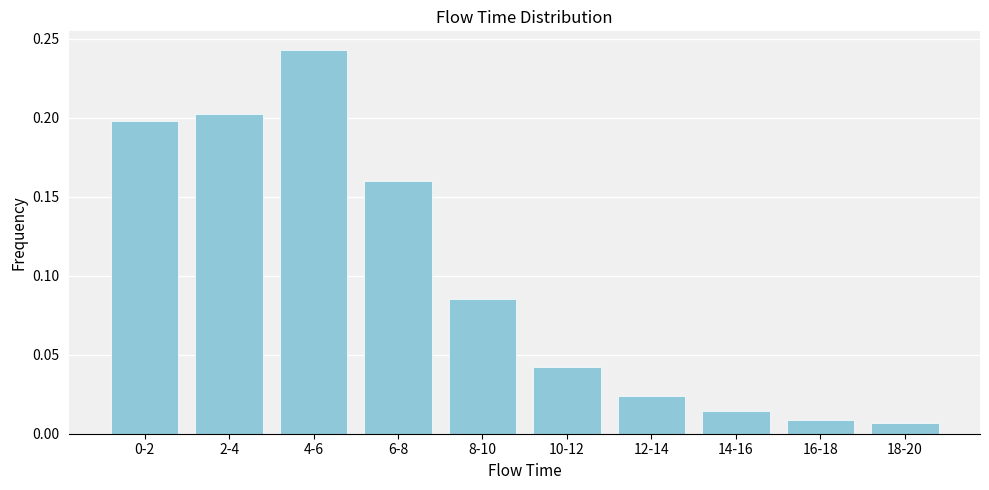

Which category has the highest value across all series?

4-6